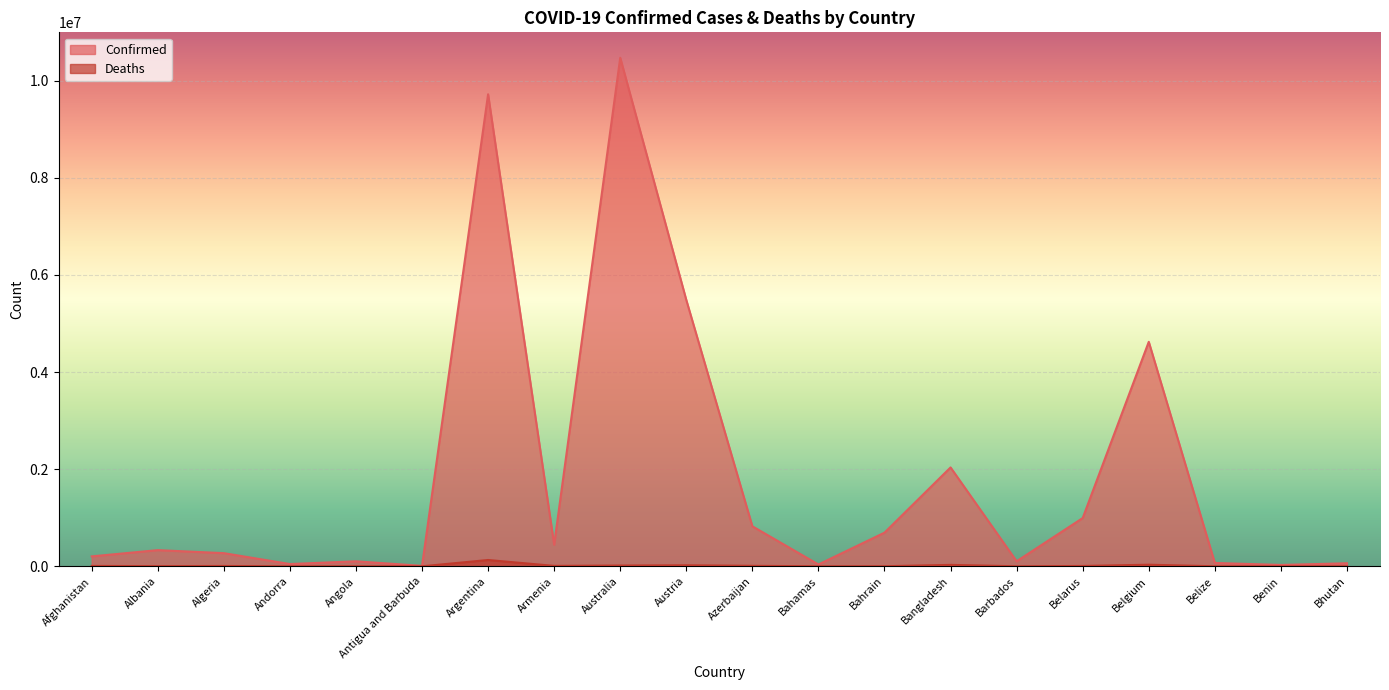

What is the lowest value of the Deaths series?

21